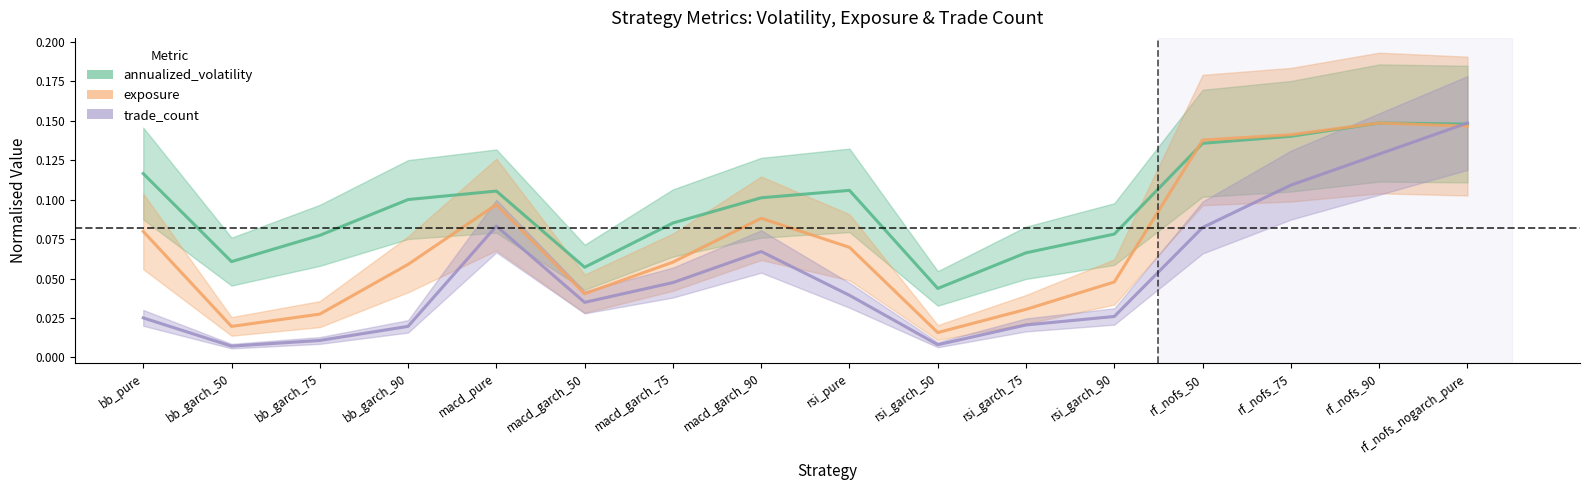

What is the difference between the trade_count values at rf_nofs_50 and bb_garch_90?

0.1